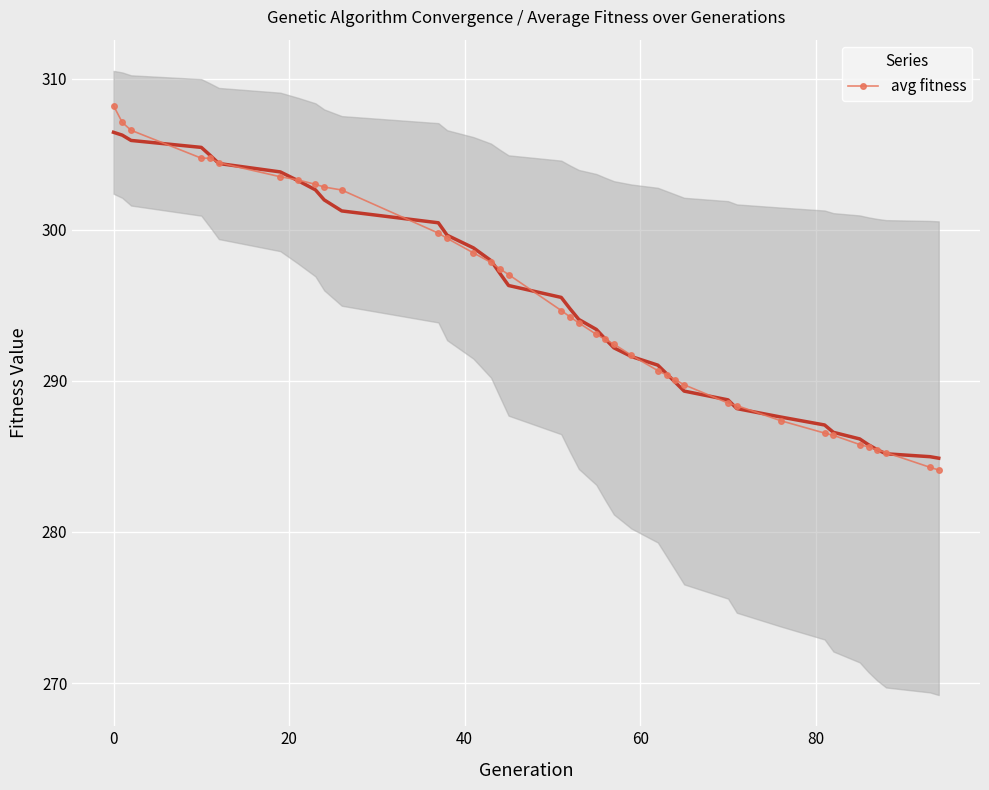

How many distinct data groups are displayed?

1